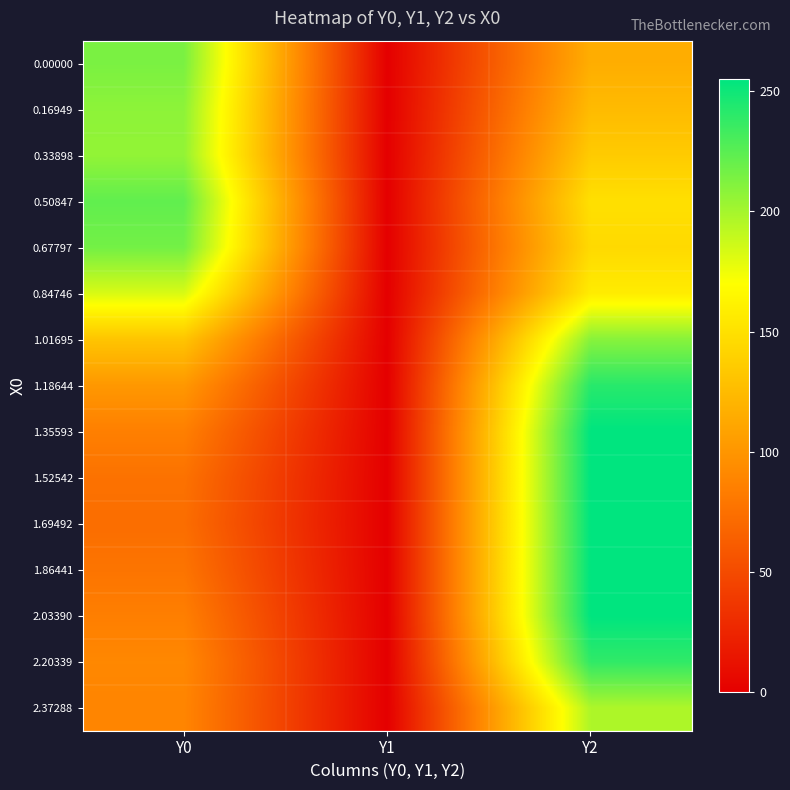

At which category is the sum across all series the highest?

Y2